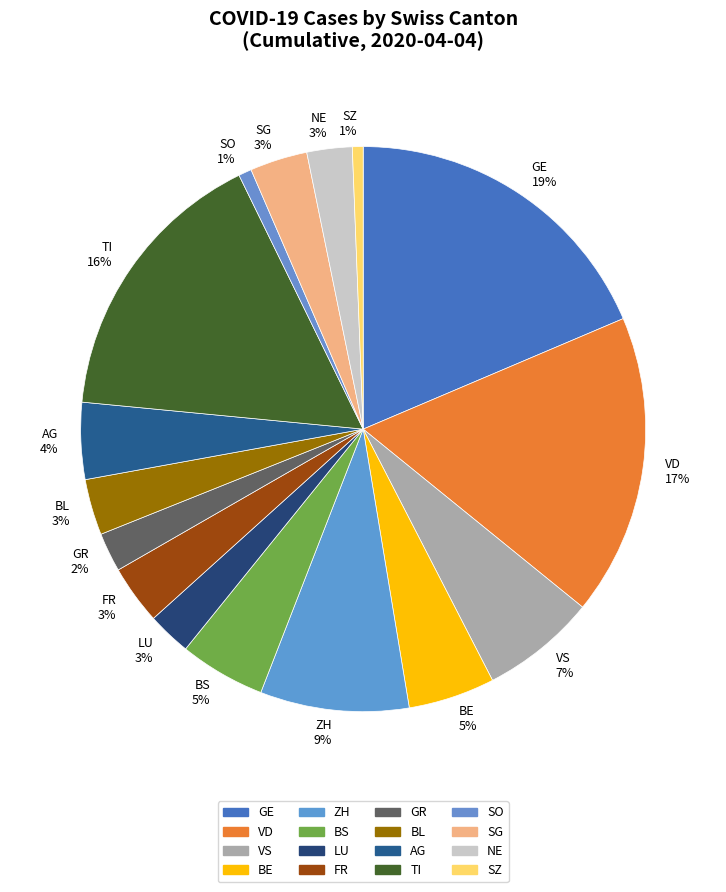

Combined, do SG and BE account for over 50%?

No